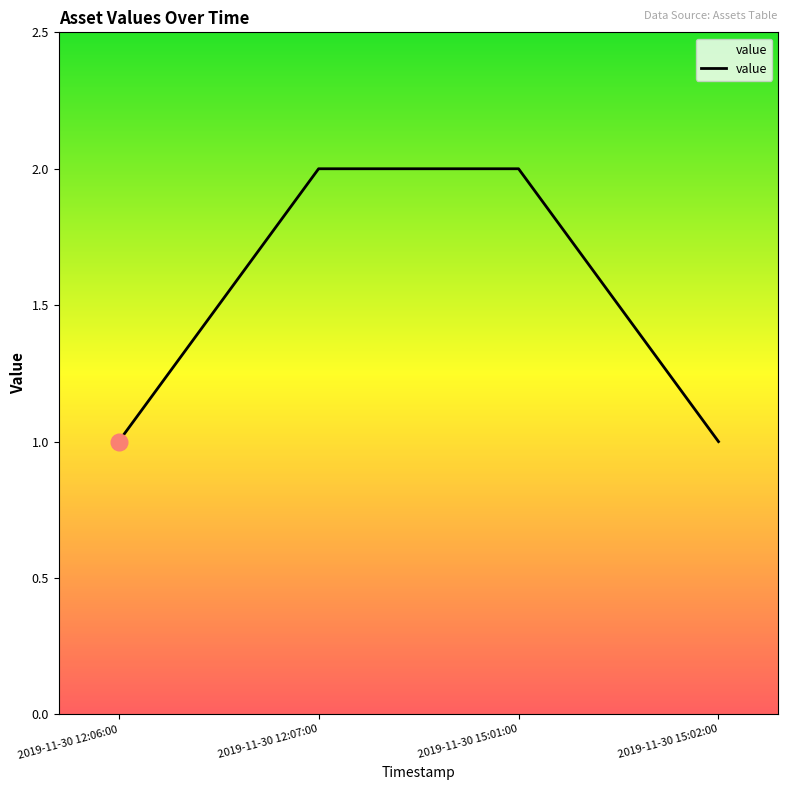

What is the change in value from 2019-11-30 15:01:00 to 2019-11-30 15:02:00?

-1